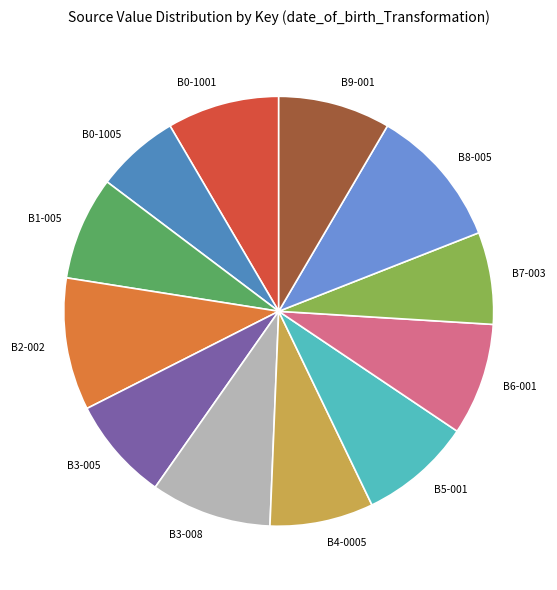

The B0-1001 slice represents 16% of the pie. True or false?

False